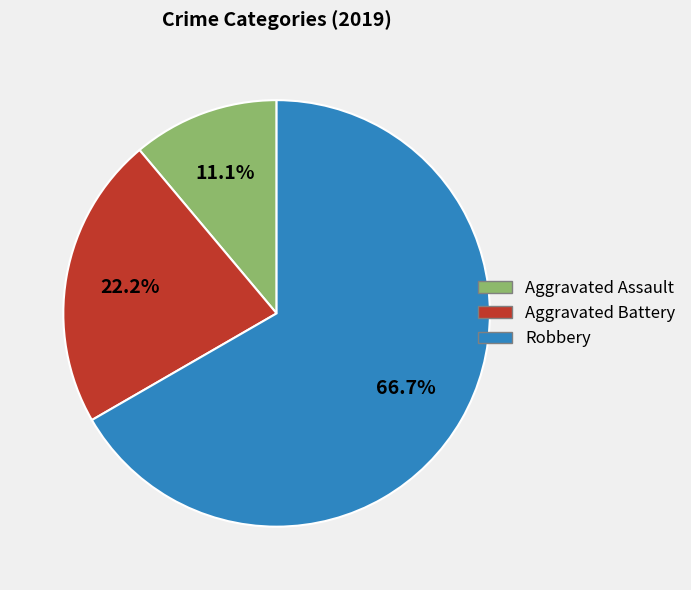

To the nearest percent, what is the combined percentage of Robbery and Aggravated Battery?

89%